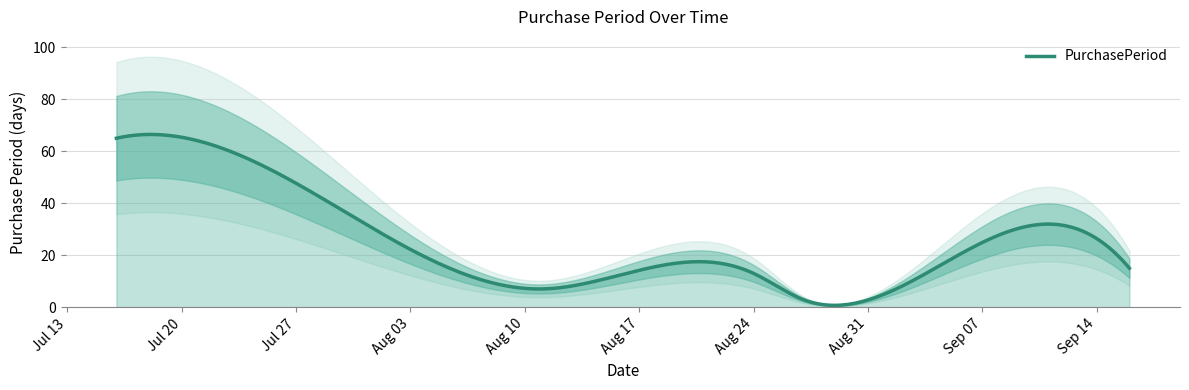

The value at 2015-08-24 is 4. True or false?

False